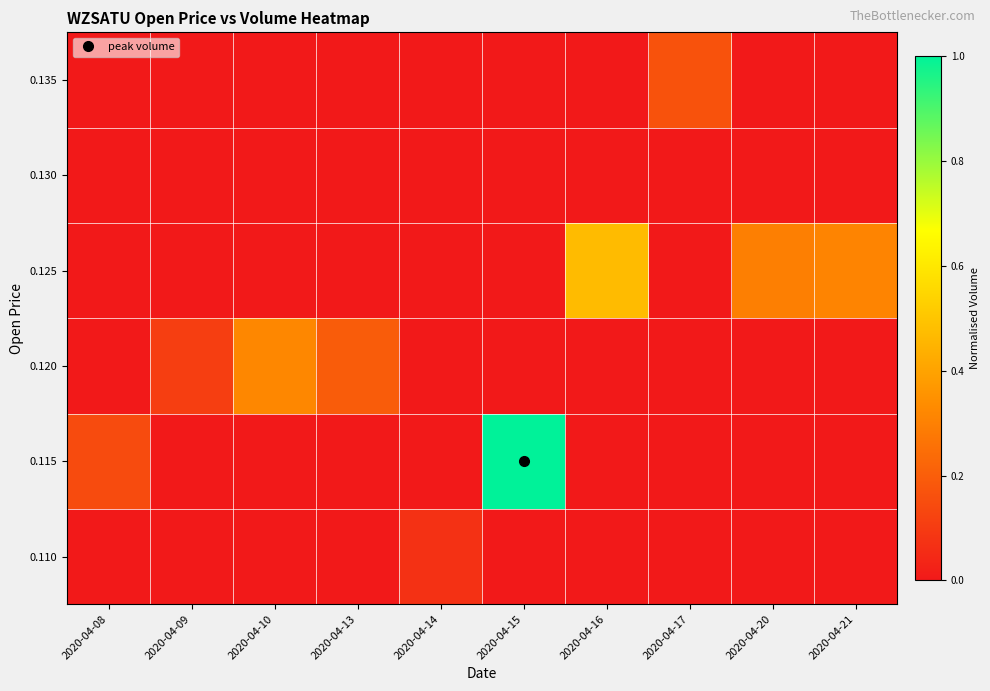

What is the total value across all series at 2020-04-21?

0.3